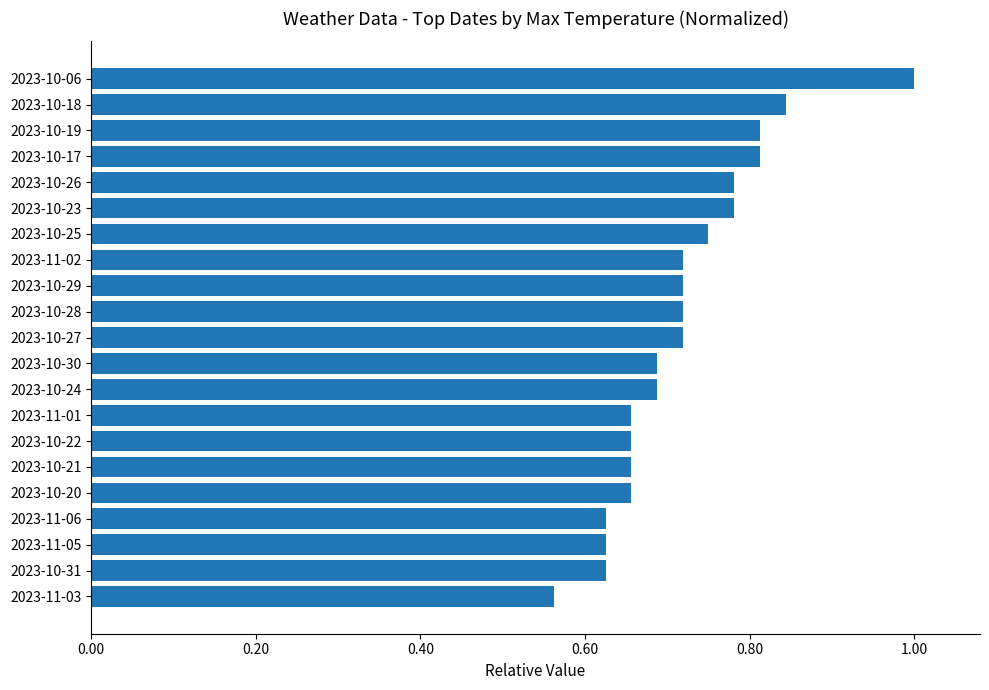

What is the change in value from 2023-10-06 to 2023-11-01?

-0.3